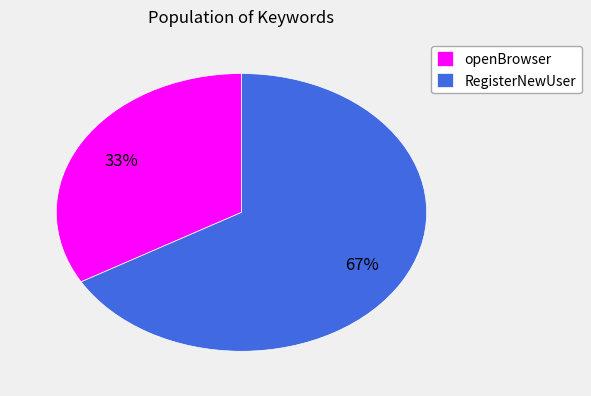

To the nearest percent, what is the average slice percentage?

50%